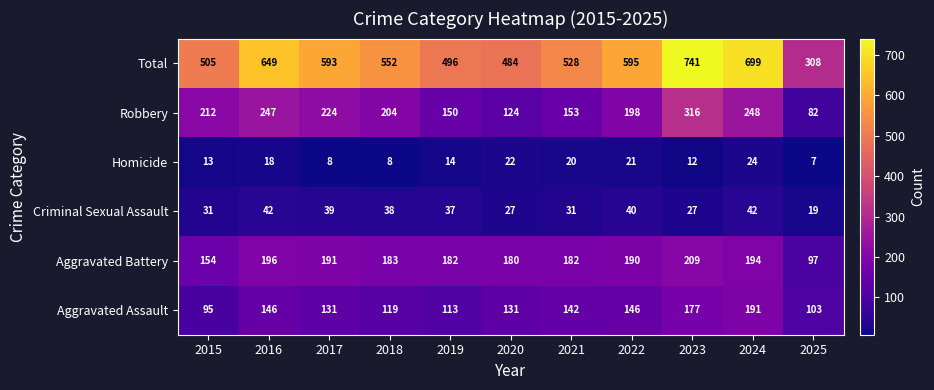

What is the difference between the maximum and minimum values in the Criminal Sexual Assault series?

23